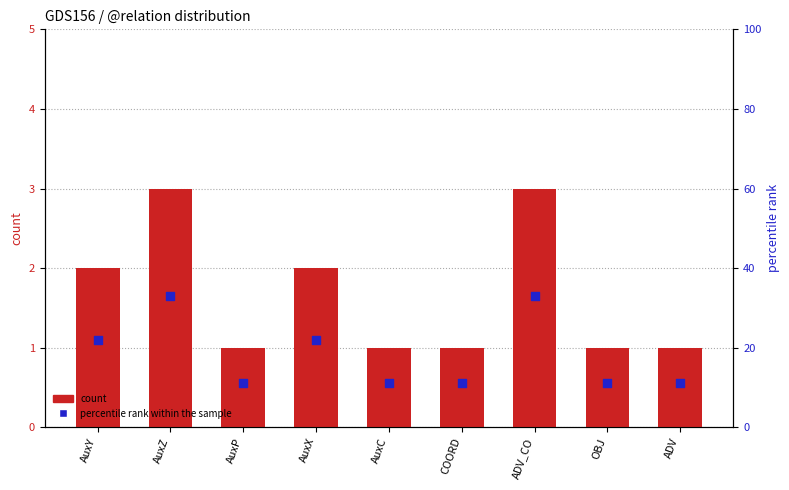

At how many categories does at least one series exceed 19?

4